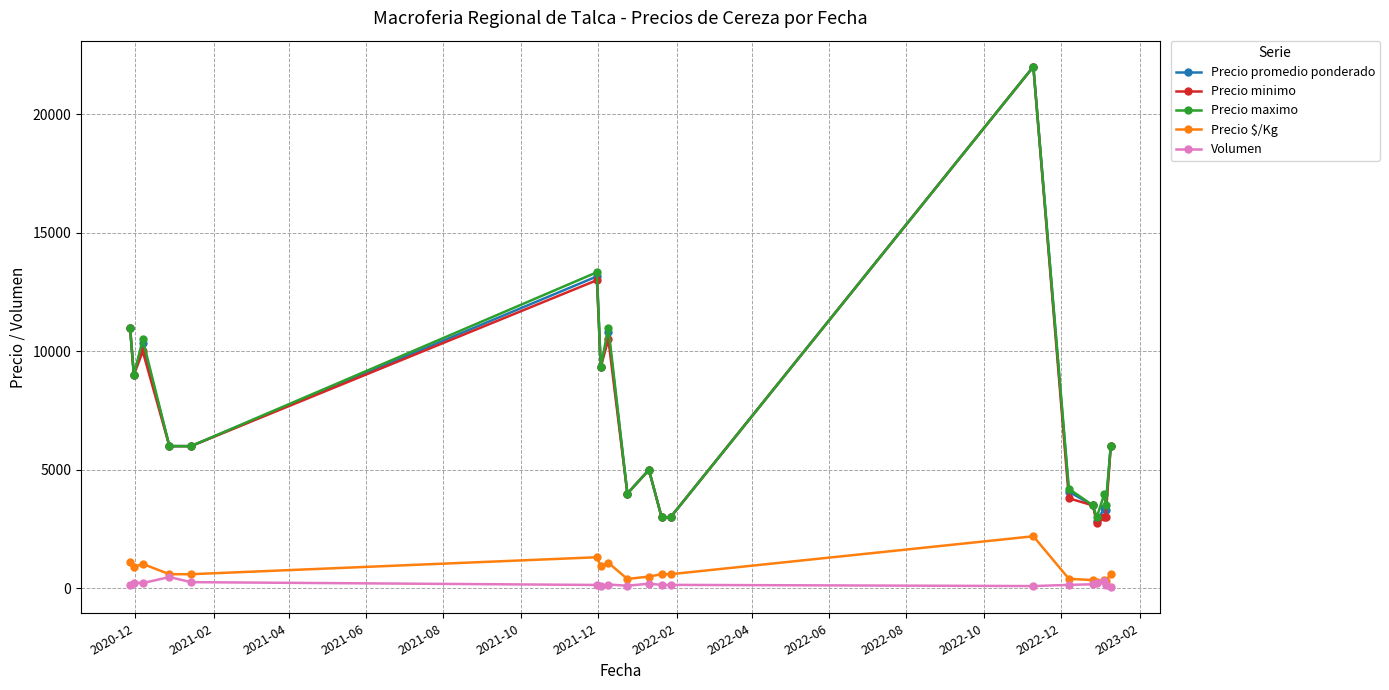

True or false: Precio promedio ponderado and Volumen intersect in this chart.

False